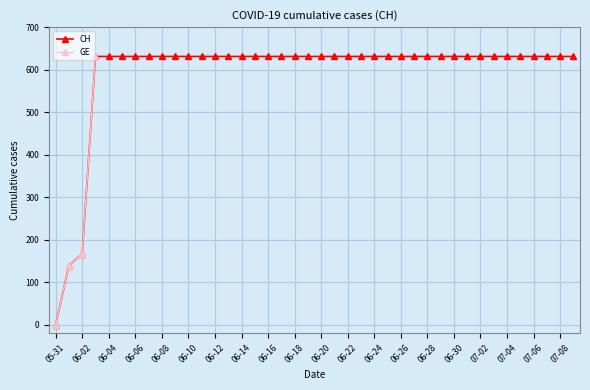

At which category is the sum across all series the highest?

2020-06-03